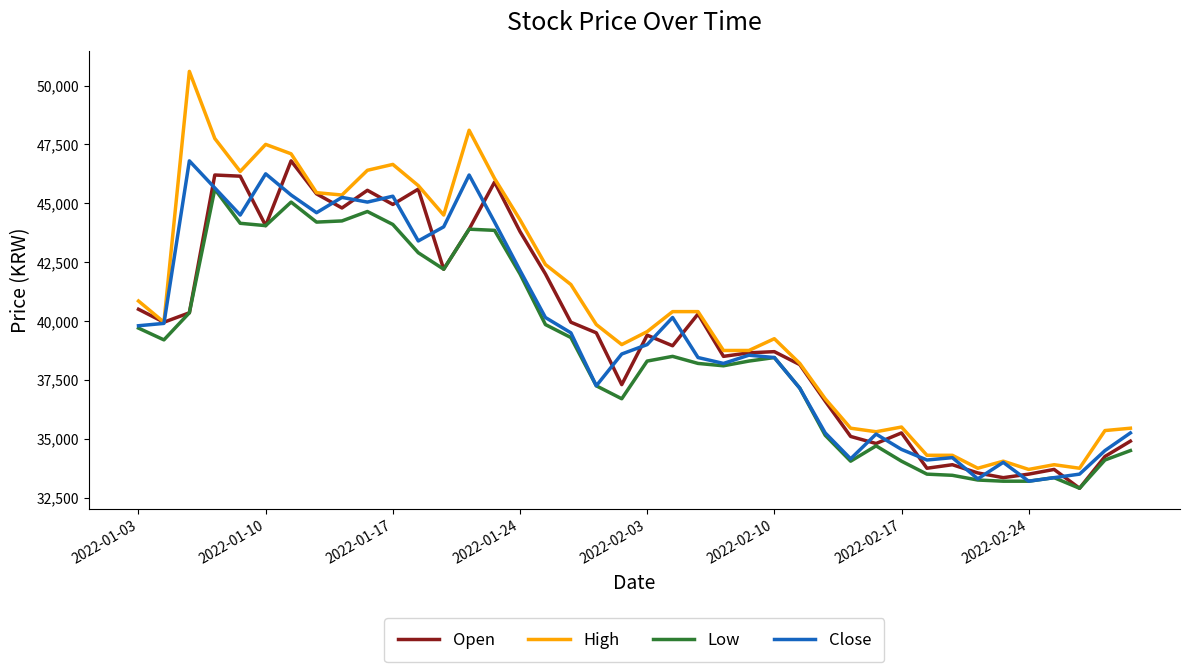

Which series has the largest total across all categories?

High